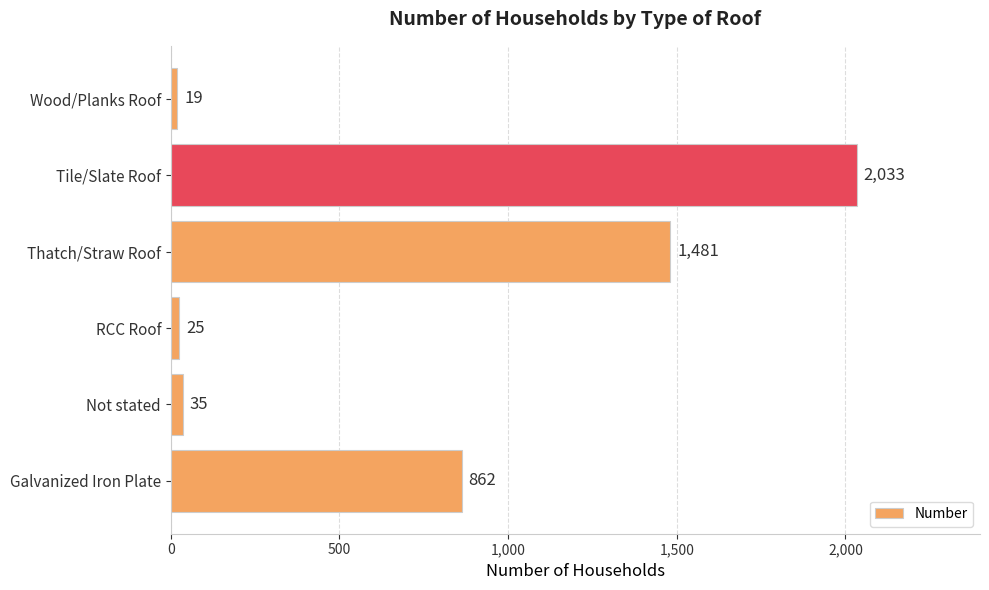

Which has a higher value, Not stated or Tile/Slate Roof?

Tile/Slate Roof